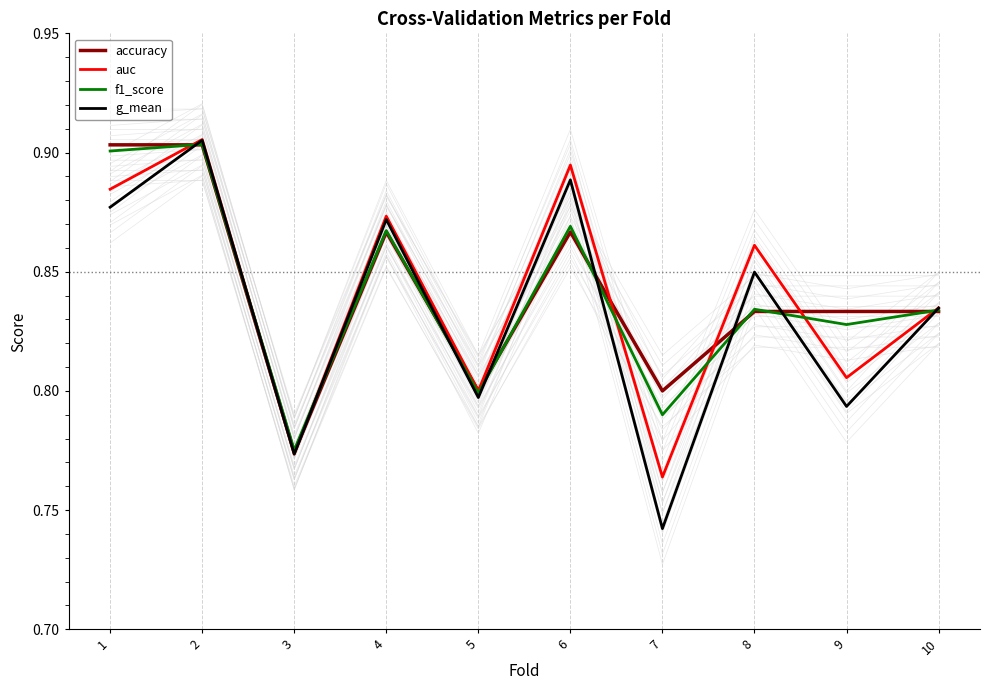

Is the value of auc at 7 greater than the value of accuracy at 2?

No